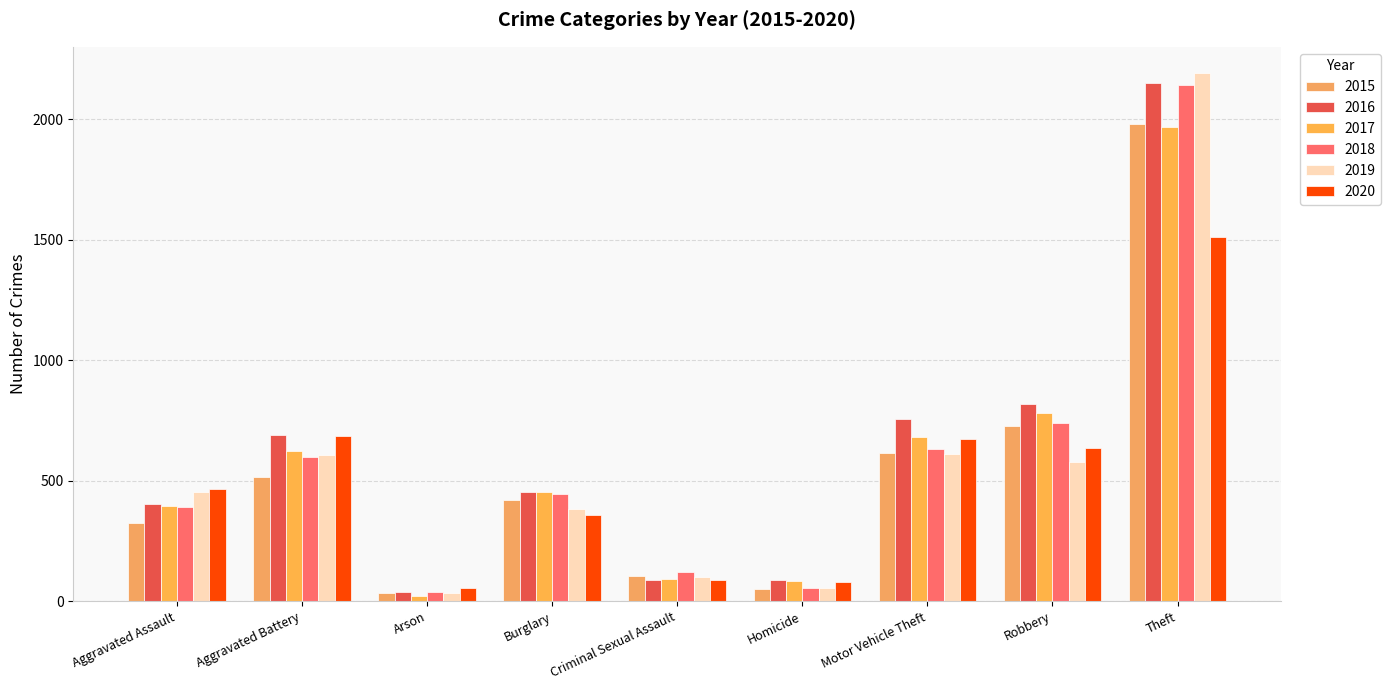

What position from the left is Burglary?

4